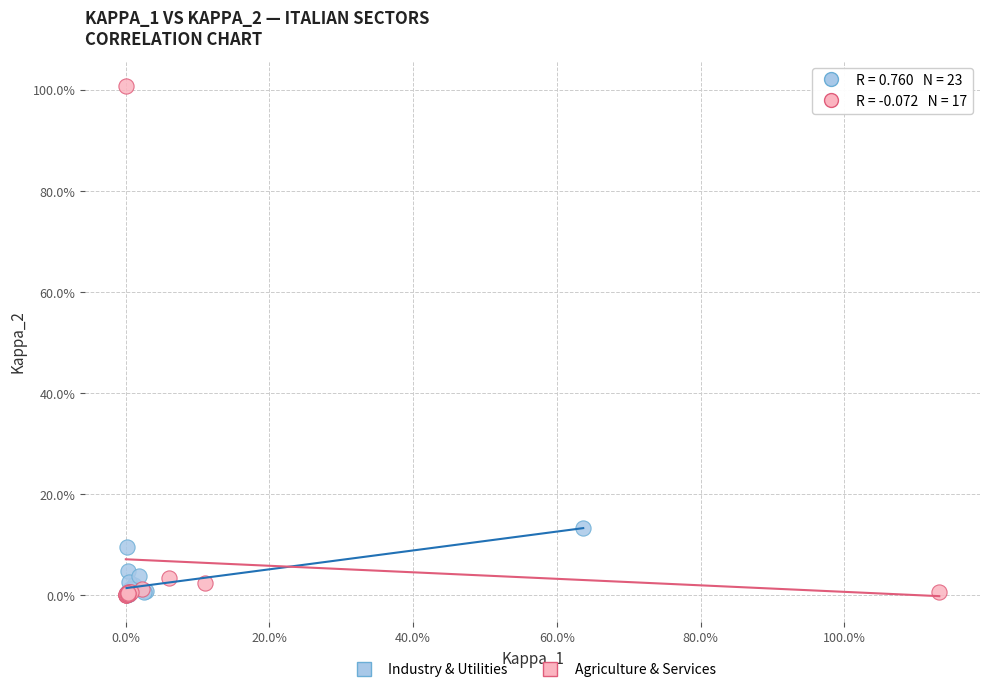

What are all the series names shown in the legend?

Industry & Utilities, Agriculture & Services